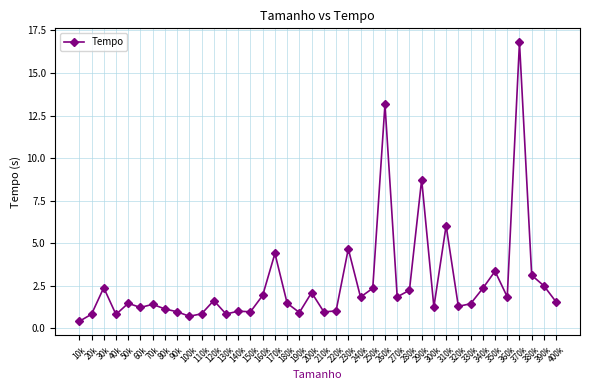

True or false: the data has more than 2 interior local peaks.

True